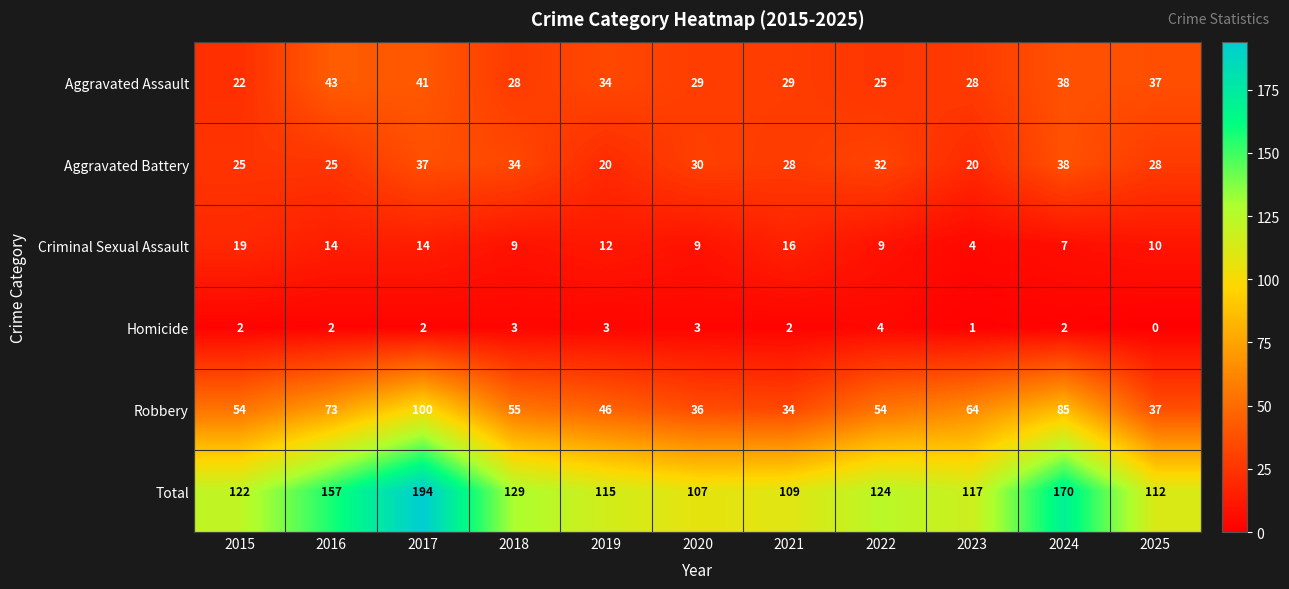

At 2017, list the series in order from smallest to largest.

Homicide, Criminal Sexual Assault, Aggravated Battery, Aggravated Assault, Robbery, Total